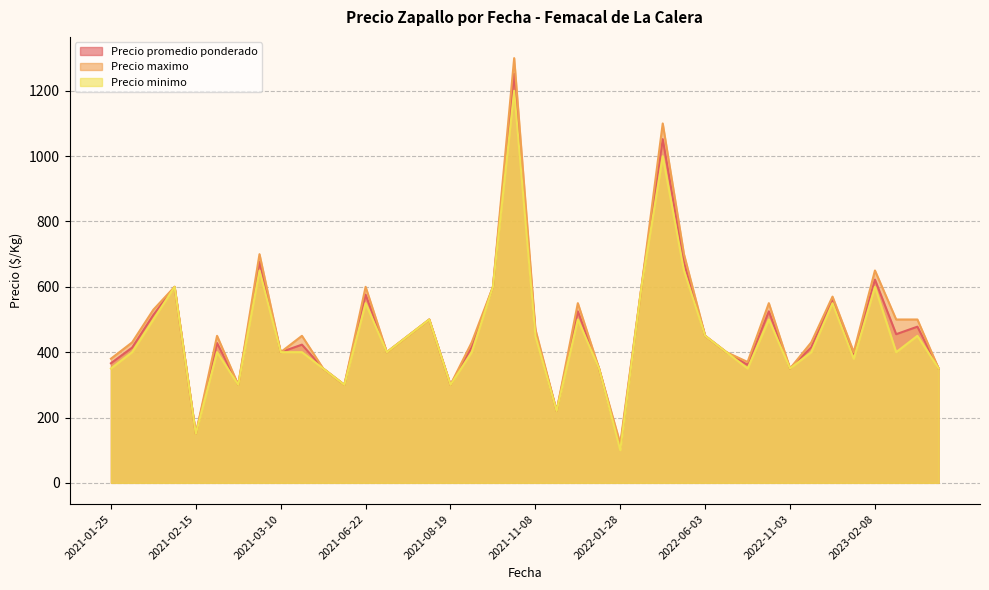

Is it true that Precio maximo equals 430 at 2021-01-29?

True